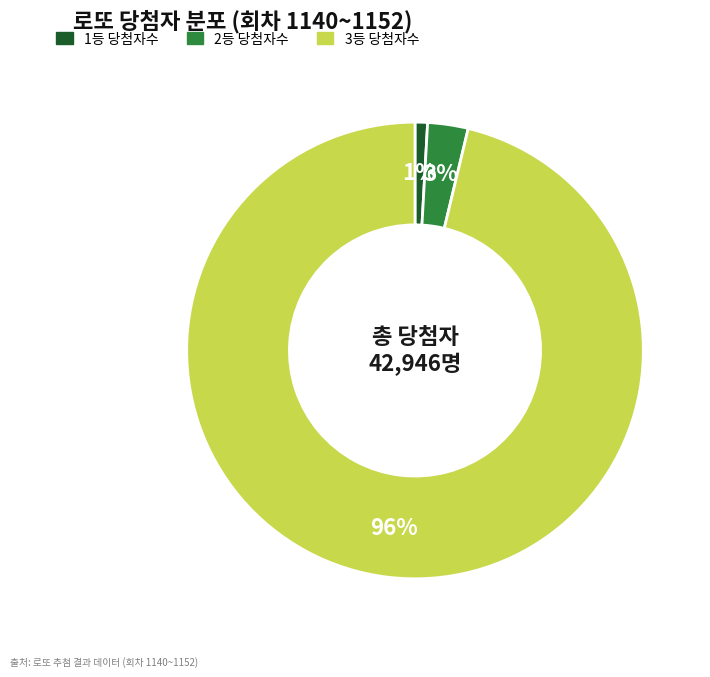

How many segments does this pie chart have?

3